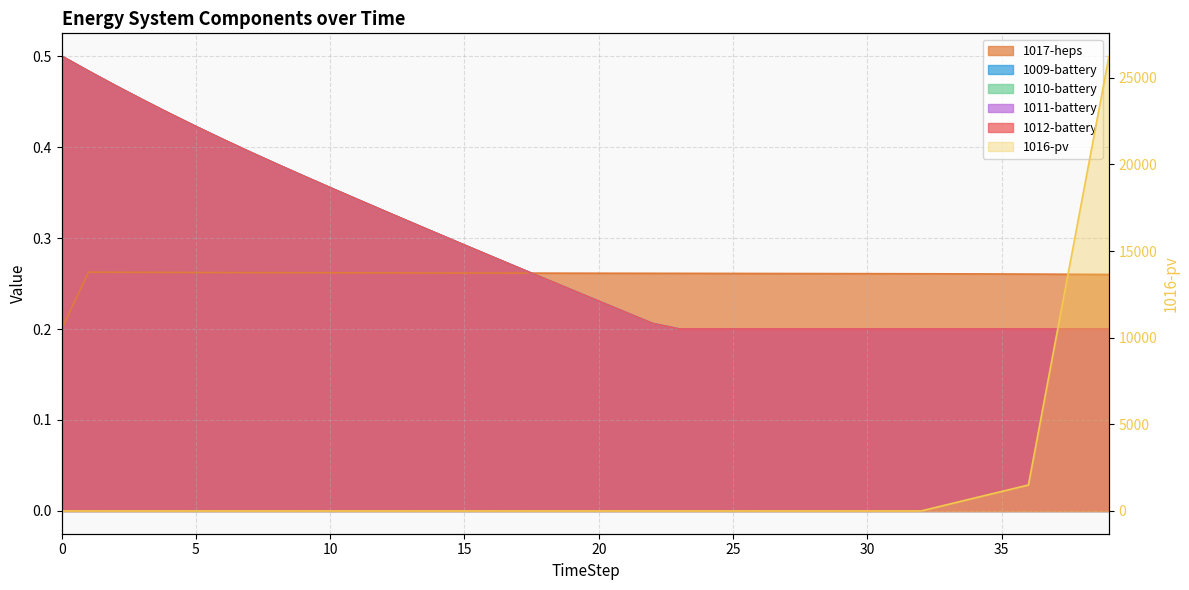

The value of 1011-battery at 31 is 0.2. True or false?

True